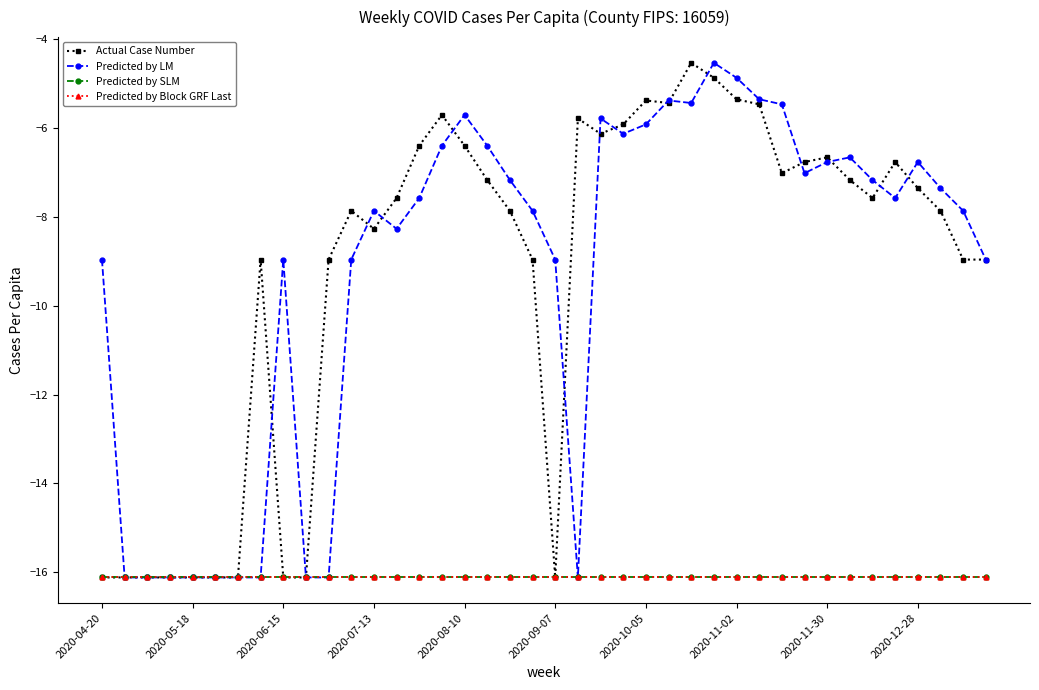

At which label is Predicted by Block GRF Last closest to -16?

2020-04-20